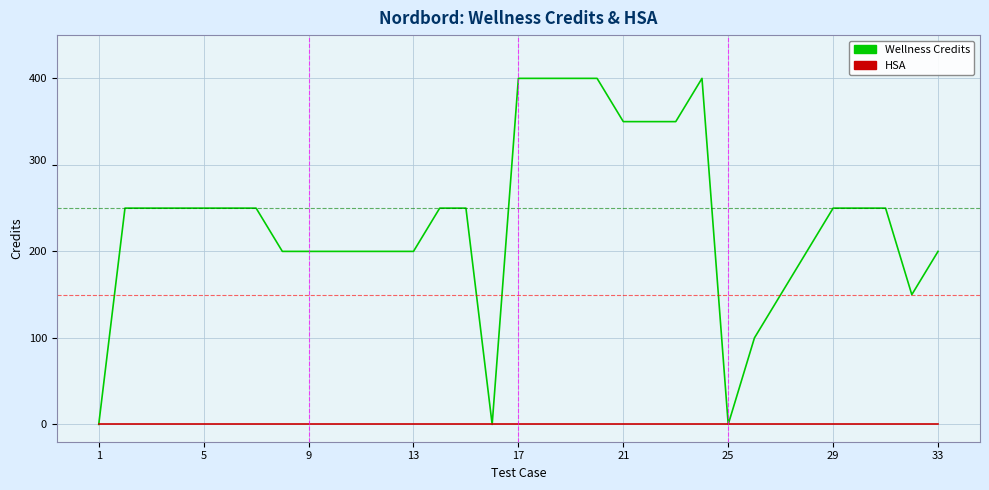

Reading left to right, extract all data points from this chart.

Wellness Credits: 0	250	250	250	250	250	250	200	200	200	200	200	200	250	250	0	400	400	400	400	350	350	350	400	0	100	150	200	250	250	250	150	200
HSA: 0	0	0	0	0	0	0	0	0	0	0	0	0	0	0	0	0	0	0	0	0	0	0	0	0	0	0	0	0	0	0	0	0